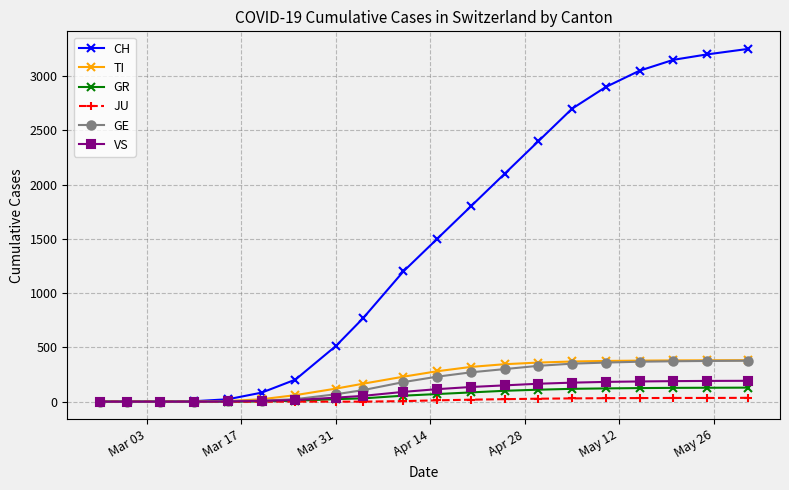

What is the maximum value for GE?

377